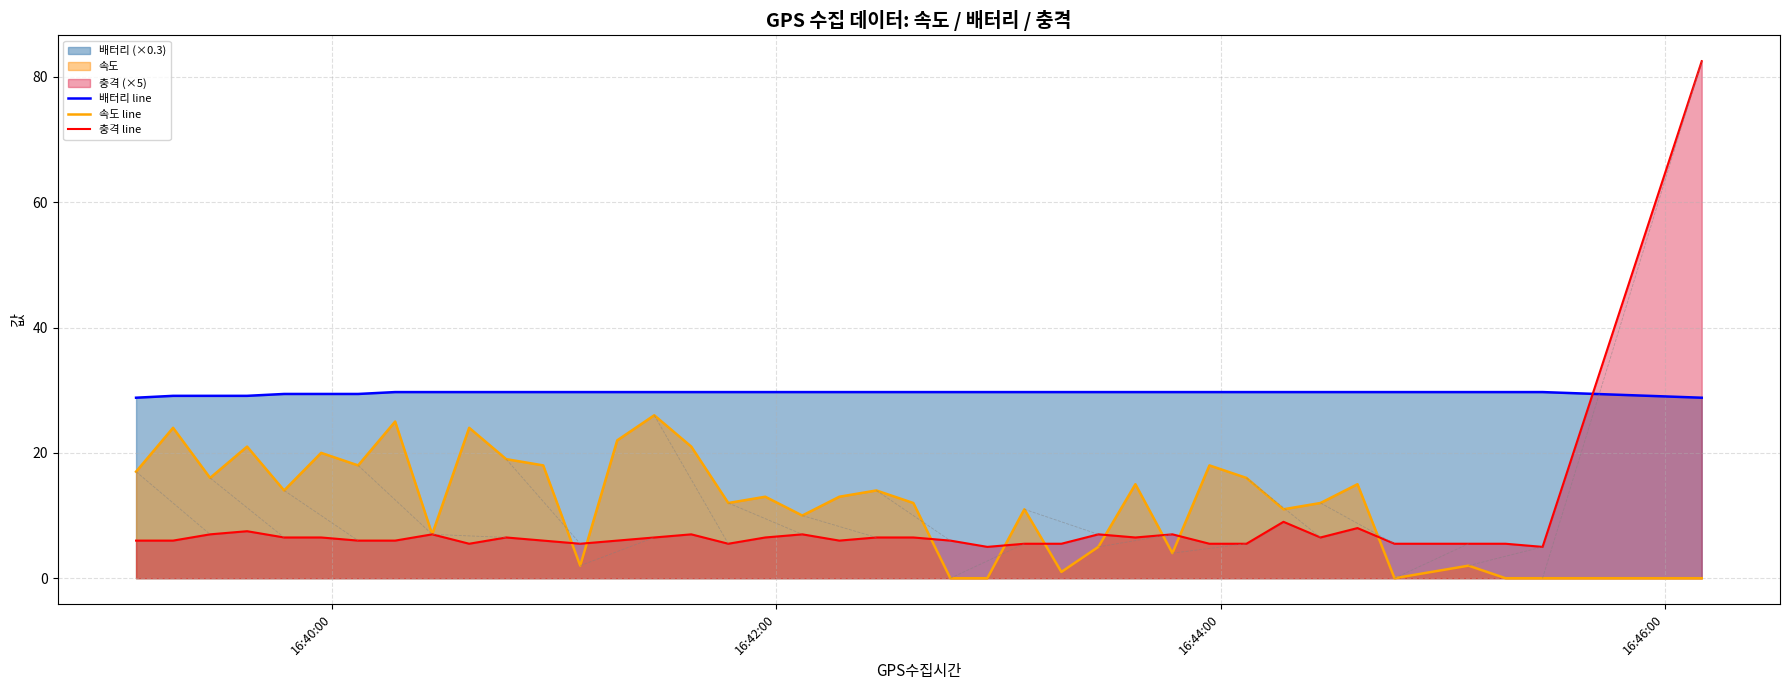

What is the minimum value for 배터리 line?

28.8